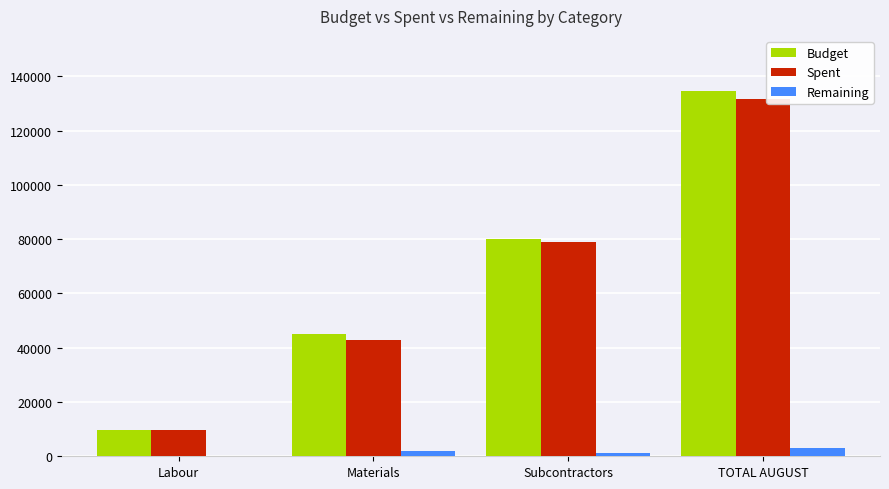

How many groups of bars are there?

4